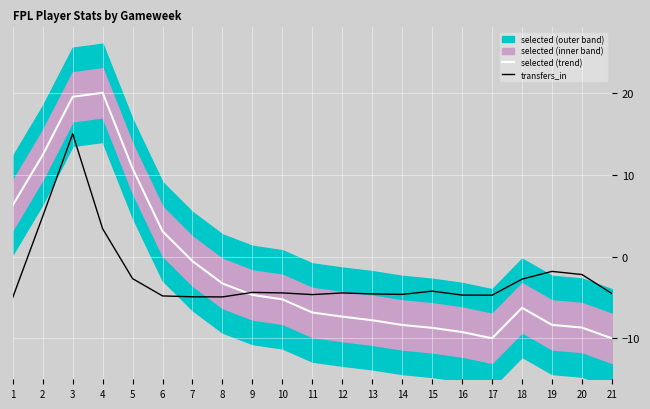

What is the approximate value of selected (trend) at 20?

-8.7